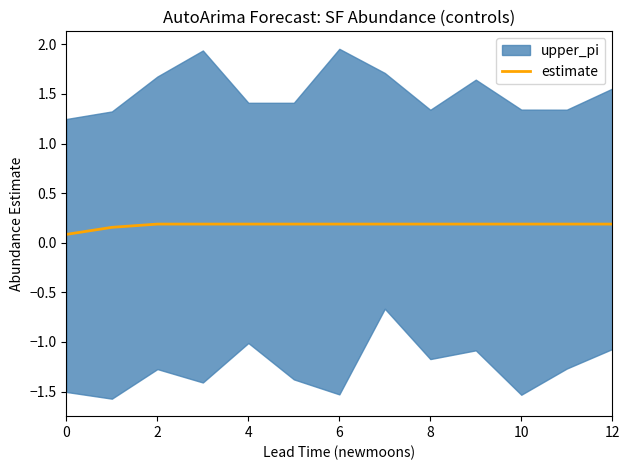

Reading left to right, what are all the values shown in this chart?

0.1	0.2	0.2	0.2	0.2	0.2	0.2	0.2	0.2	0.2	0.2	0.2	0.2